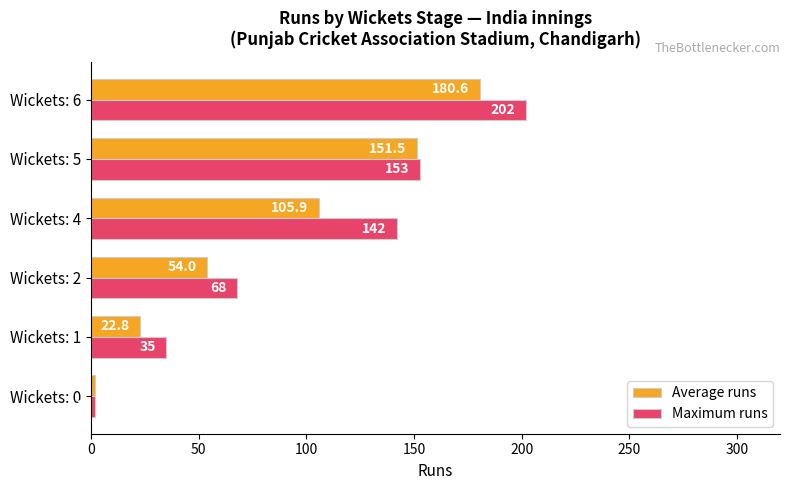

At which label does Maximum runs reach its peak?

Wickets: 6